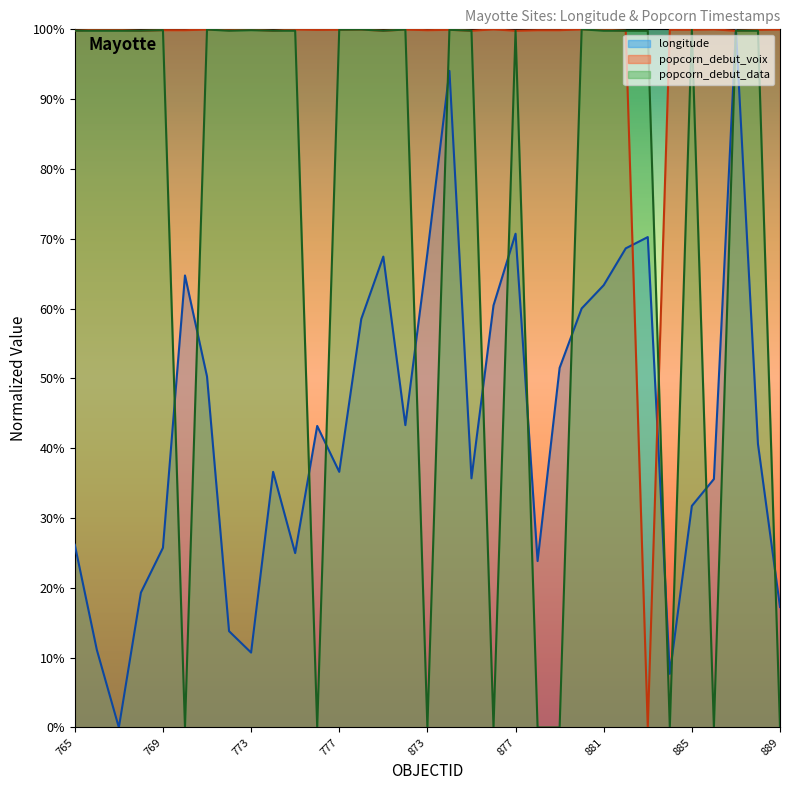

Rank the categories by popcorn_debut_data value from highest to lowest.

880, 872, 771, 778, 777, 885, 874, 769, 773, 765, 766, 767, 768, 772, 774, 775, 779, 875, 877, 881, 882, 887, 888, 883, 770, 776, 873, 876, 878, 879, 884, 886, 889